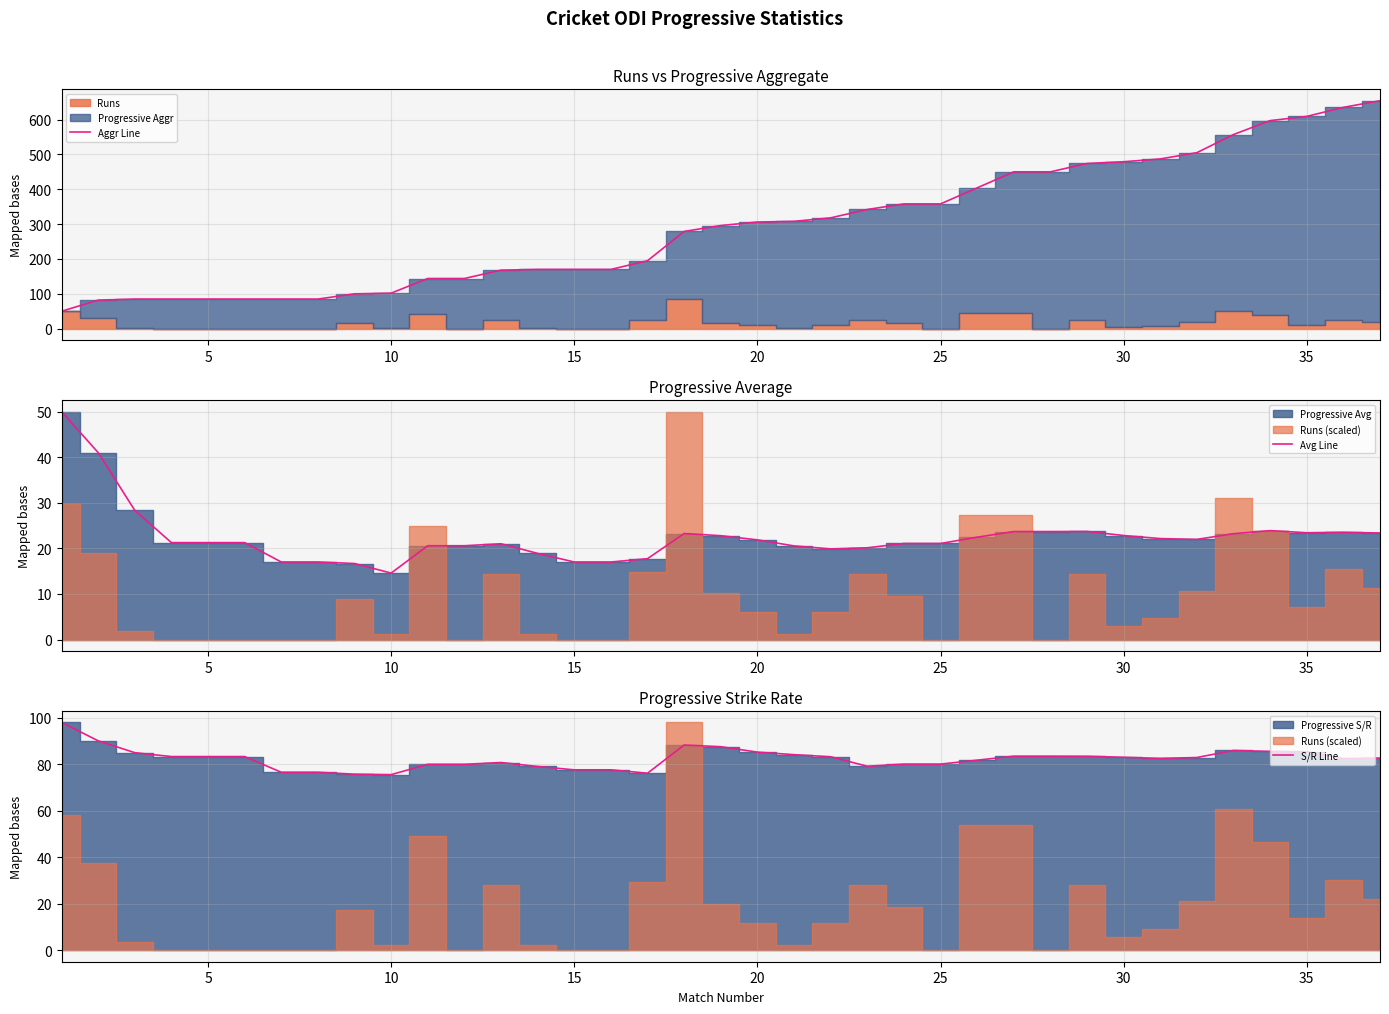

True or false: Aggr Line and Avg Line intersect in this chart.

False